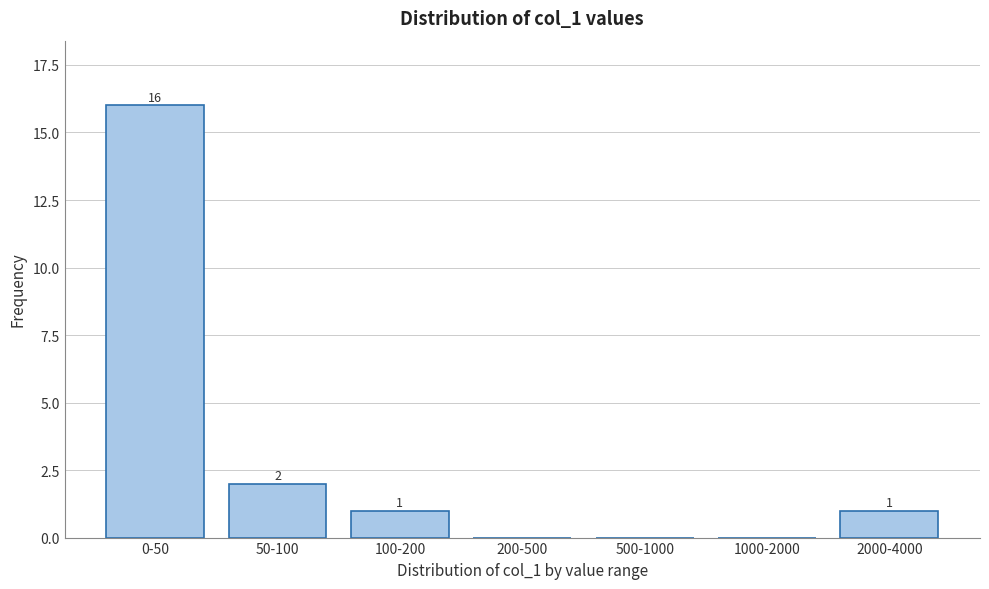

Reading left to right, list all the values displayed in this chart.

0-50=16	50-100=2	100-200=1	200-500=0	500-1000=0	1000-2000=0	2000-4000=1